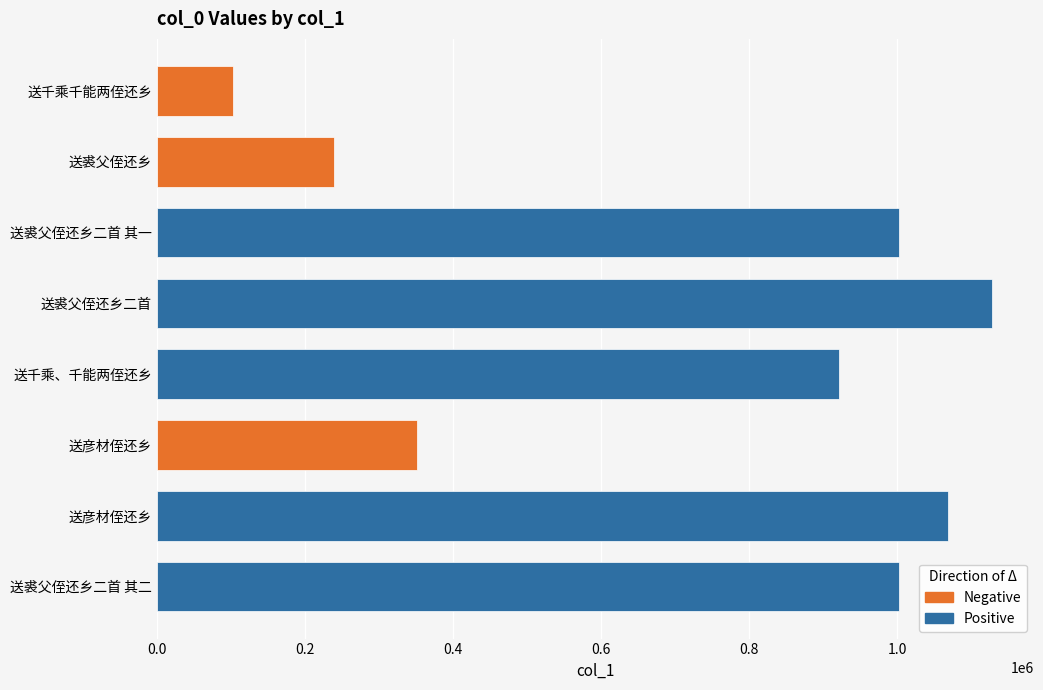

Does the chart contain any negative values?

No